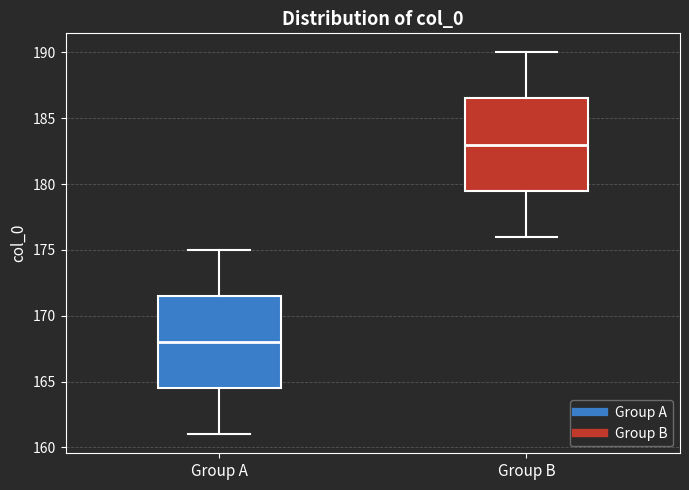

Where is the upper edge of the box for Group A on the y-axis? The values are not printed on the chart, so give them approximately, as read against the axis.

171.5